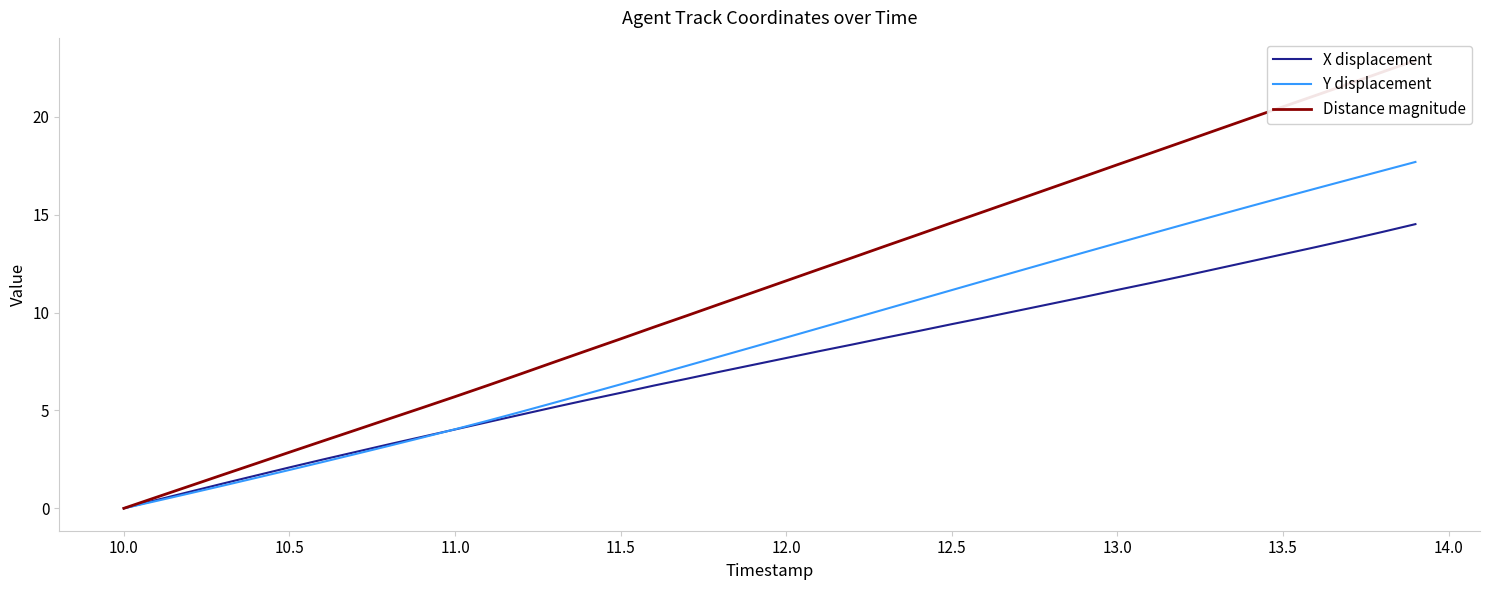

How many values in the X displacement series are below 7?

19